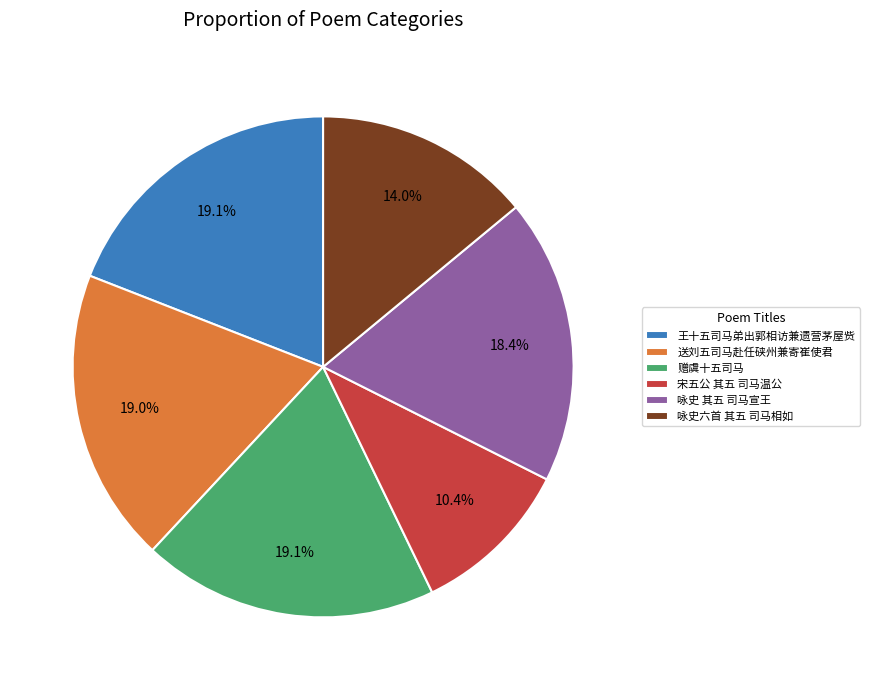

What is the smallest slice in the pie chart?

宋五公 其五 司马温公